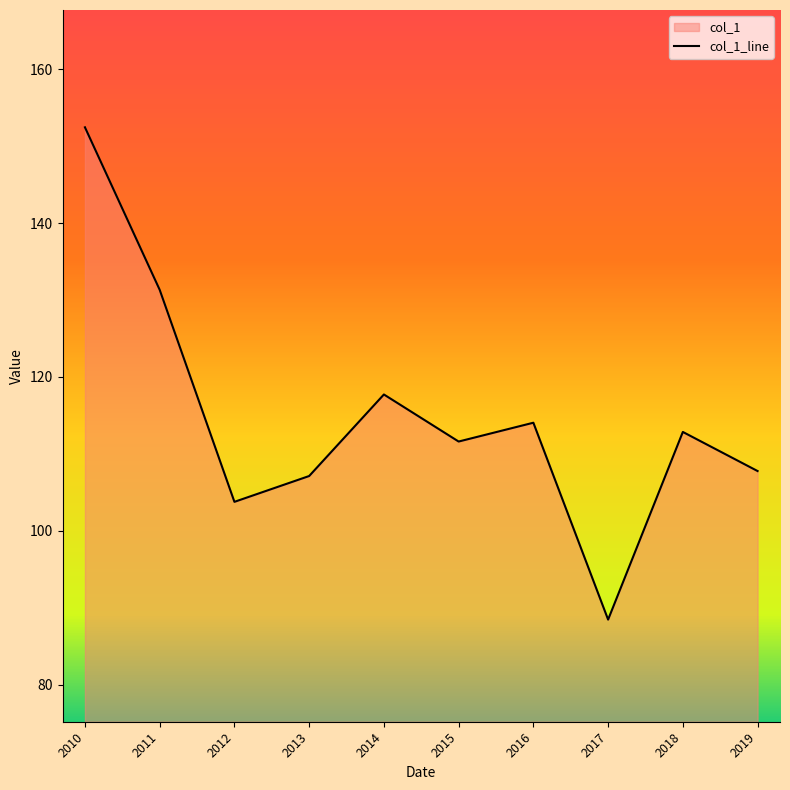

Which category has the lowest value across all series?

2017